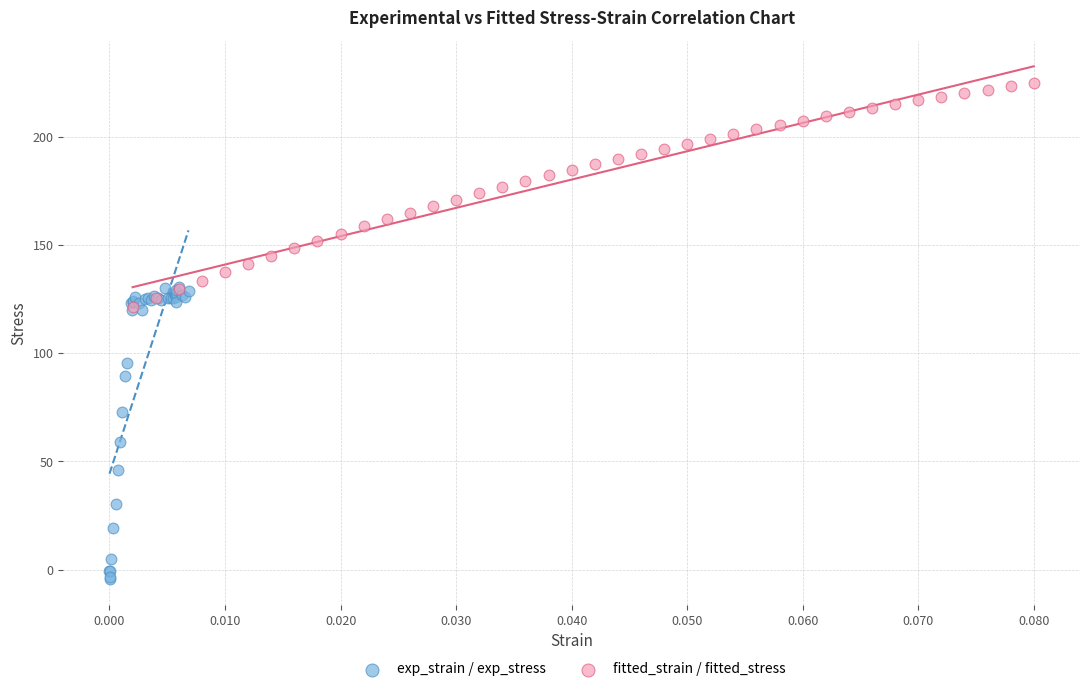

What are all the series names shown in the legend?

exp_strain / exp_stress, fitted_strain / fitted_stress